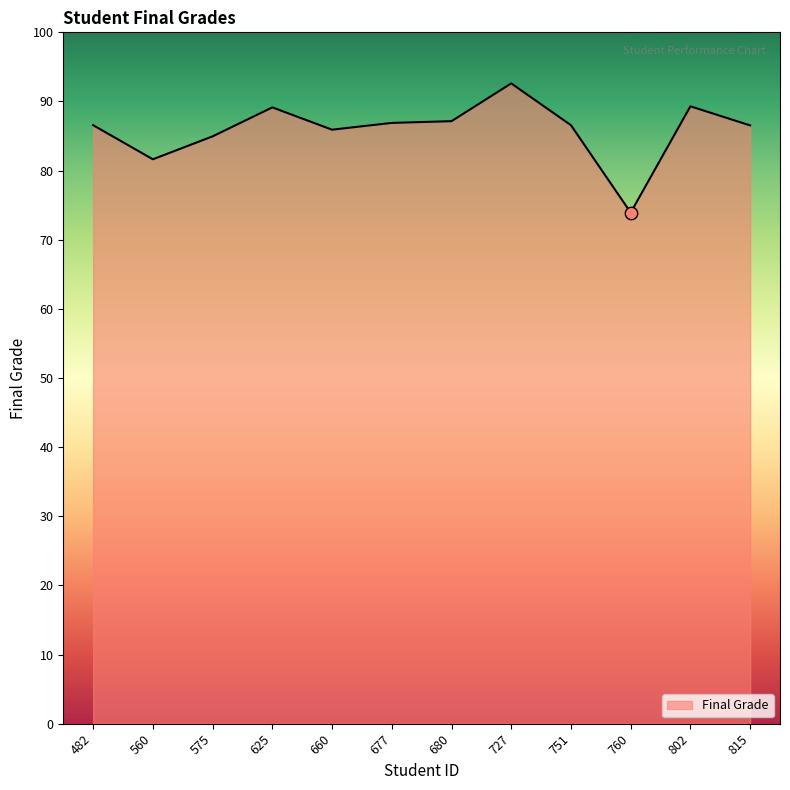

Between 760 and 560, which is larger?

560